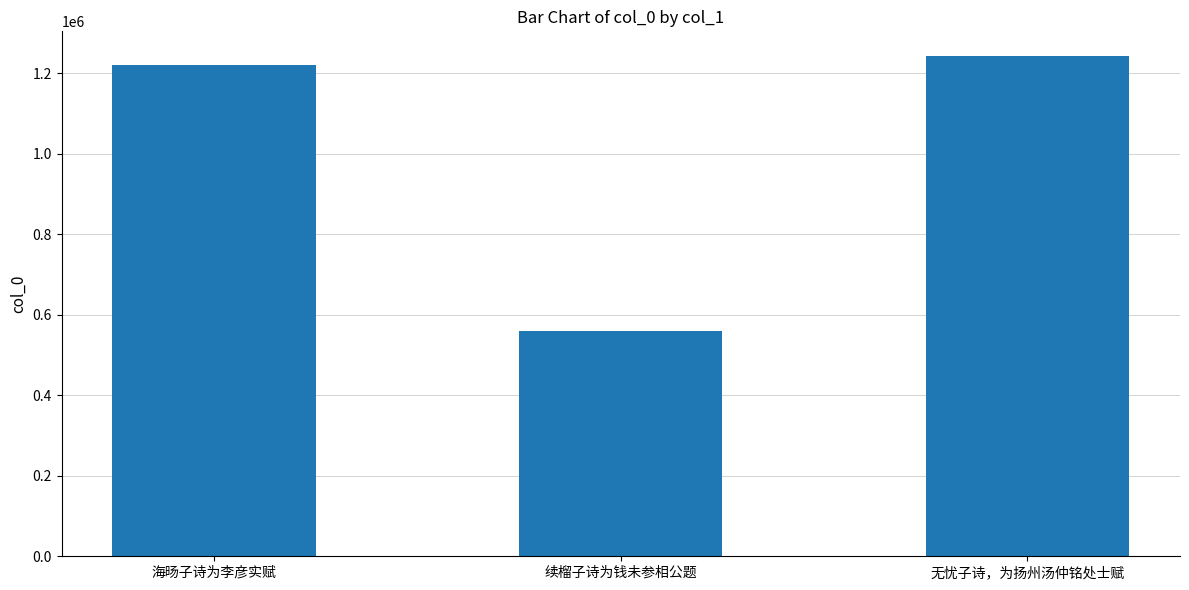

Does the chart contain any negative values?

No